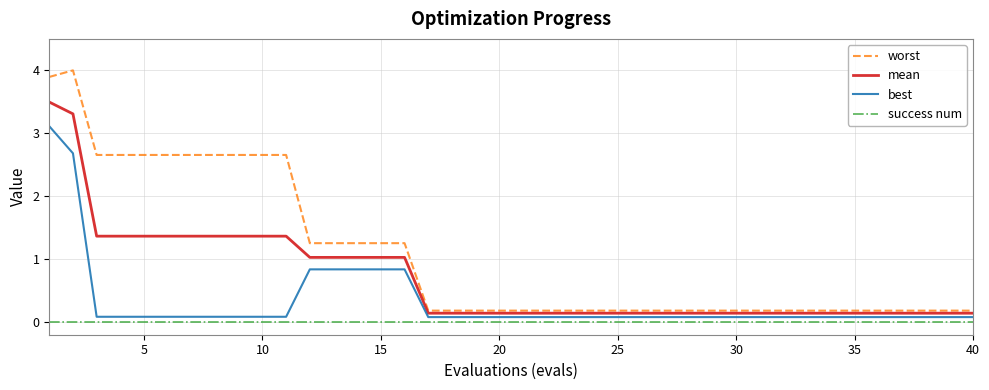

What are all the series names shown in the legend?

worst, mean, best, success num